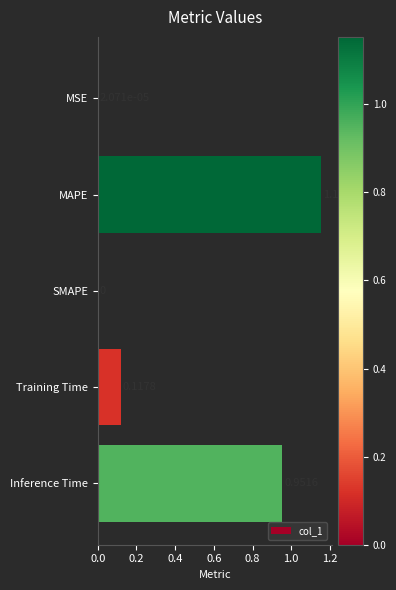

Count the number of categories in the chart.

5